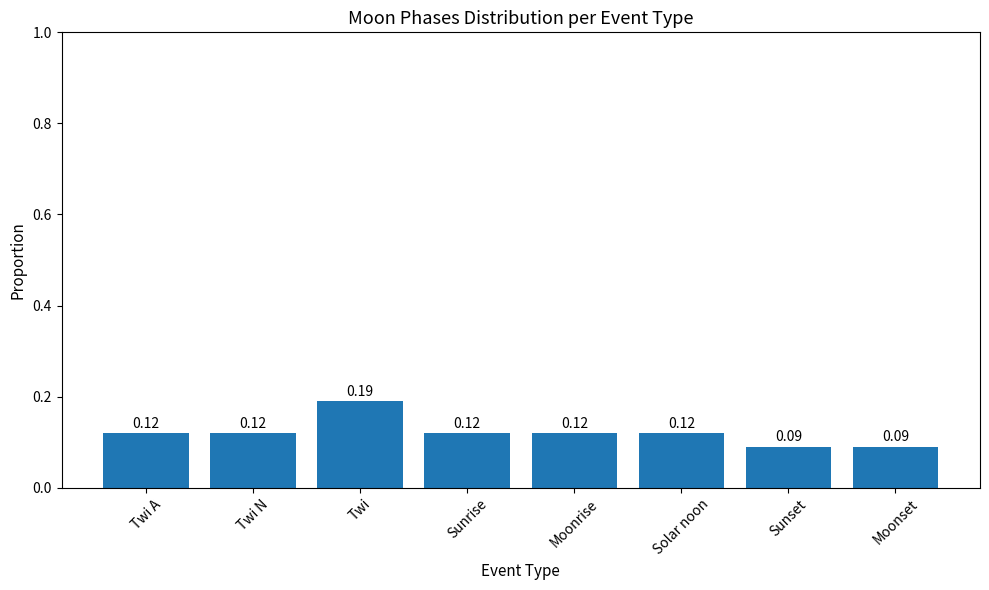

What is the label of the 6th bar from the right?

Twi